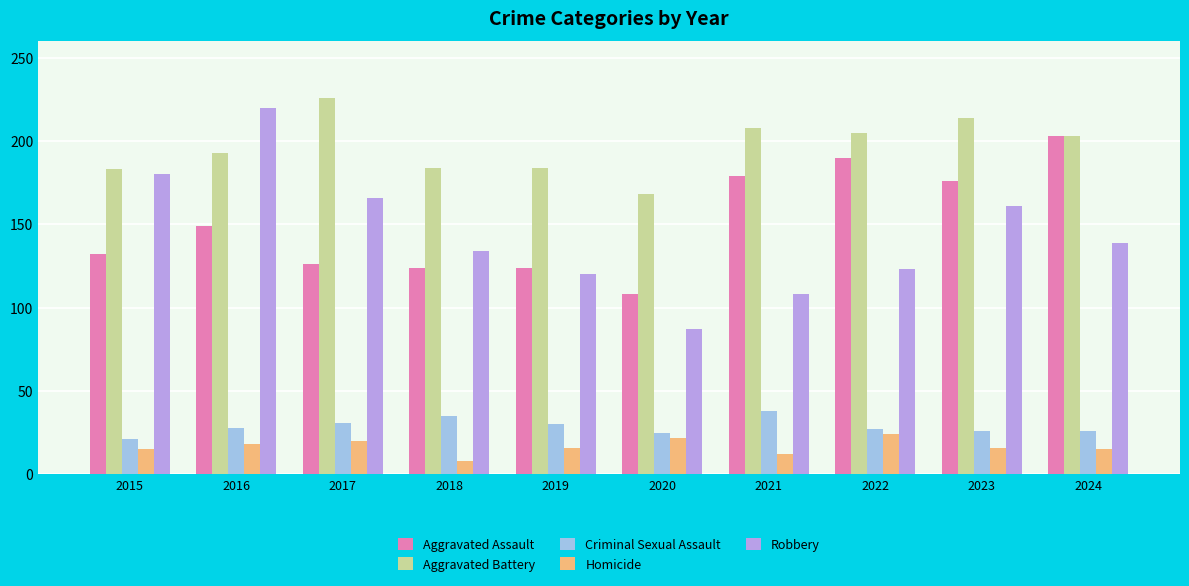

What are all the series names shown in the legend?

Aggravated Assault, Aggravated Battery, Criminal Sexual Assault, Homicide, Robbery